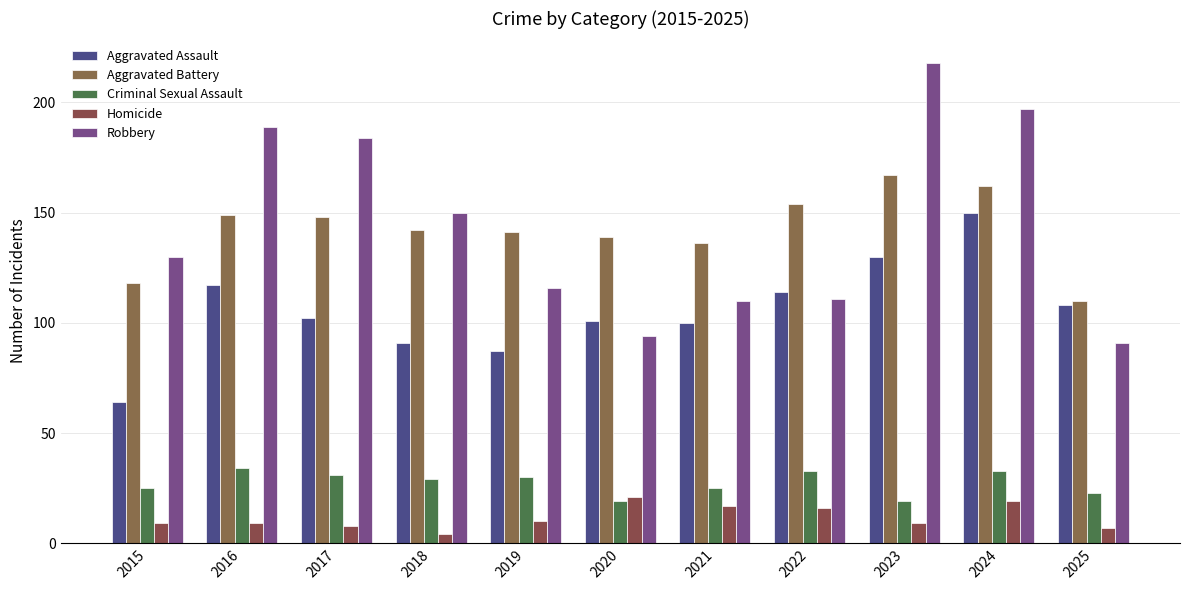

How many data points does each series have?

11